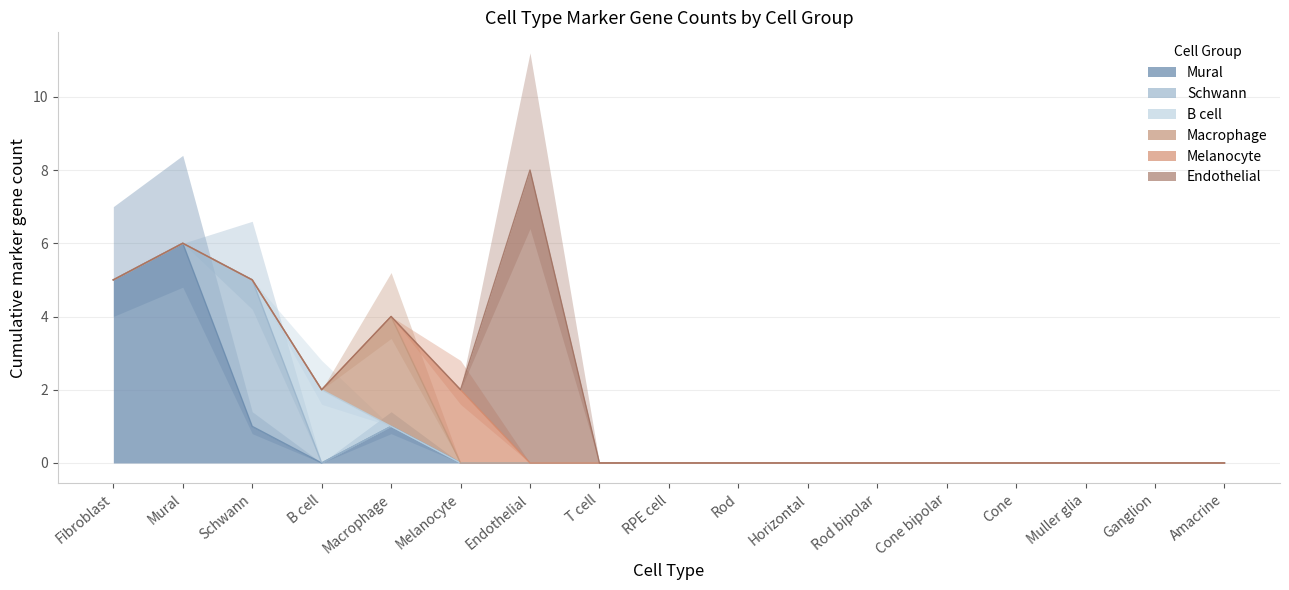

Which has a higher value, T cell or Fibroblast?

Fibroblast